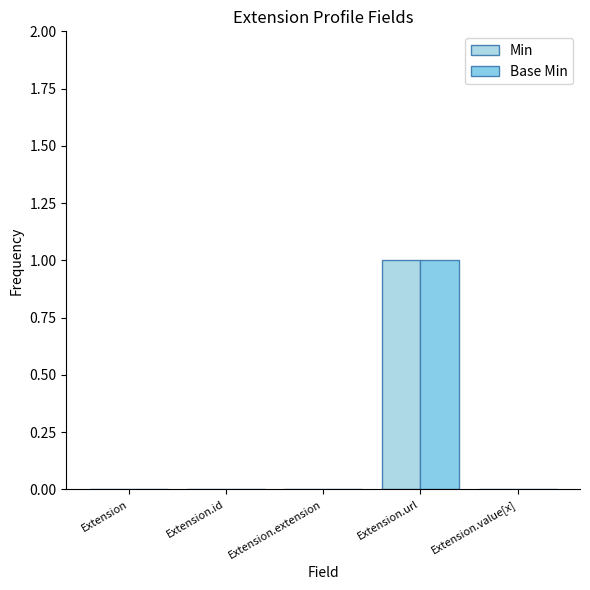

How many groups of bars are there?

5